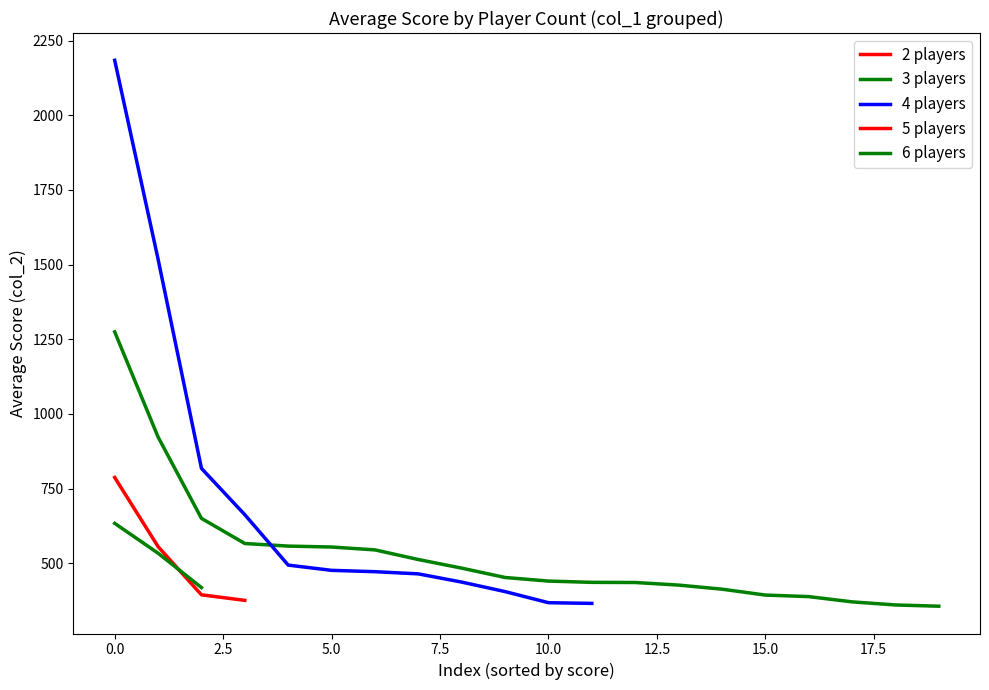

Is the value of 5 players at 18 greater than the value of 4 players at 9?

No